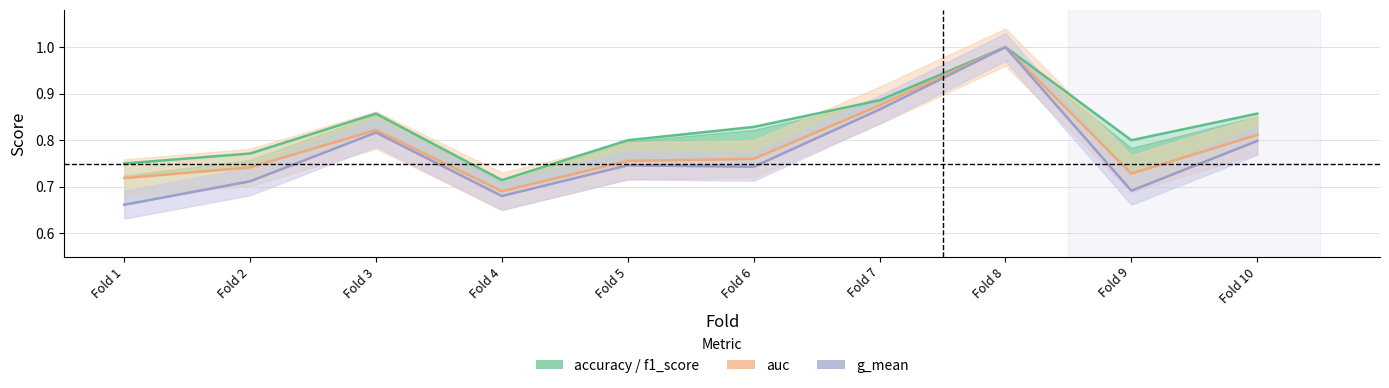

What is the average value of the accuracy series?

0.8